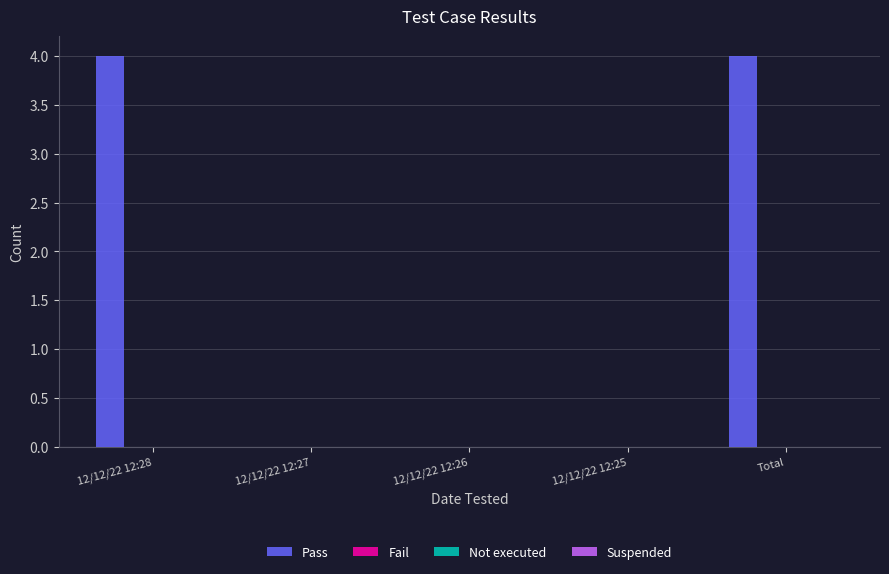

What is the greatest value displayed?

4